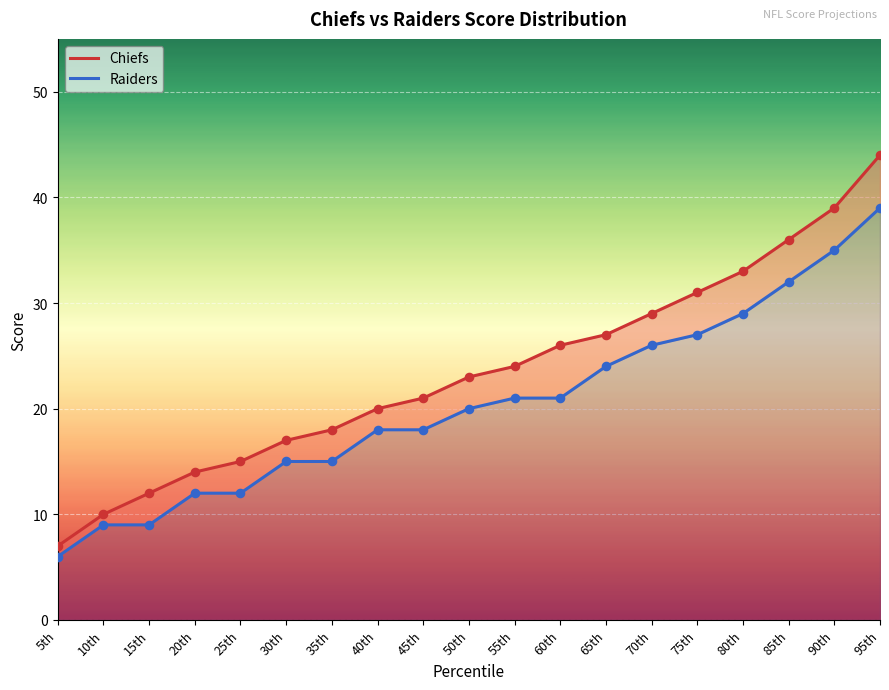

Which series contains the highest Y value?

Chiefs